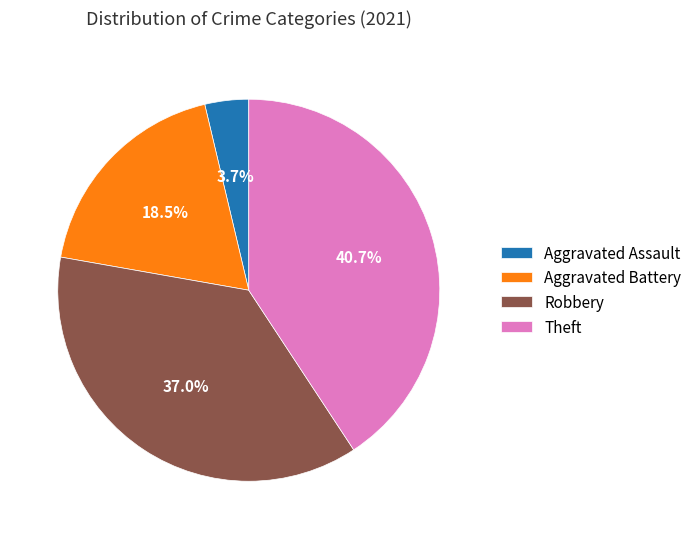

What is the smallest slice in the pie chart?

Aggravated Assault